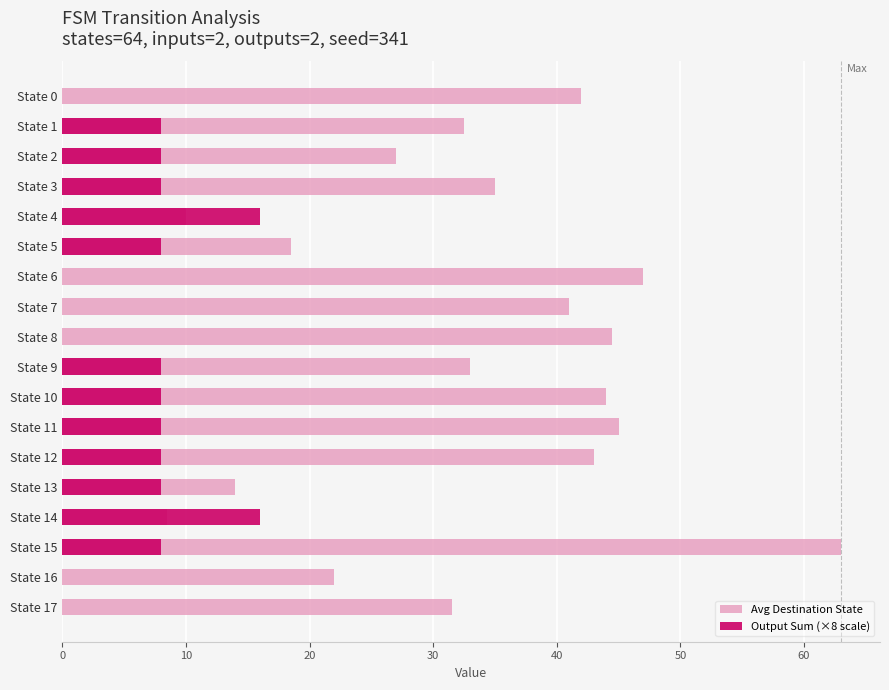

How many distinct data groups are displayed?

2